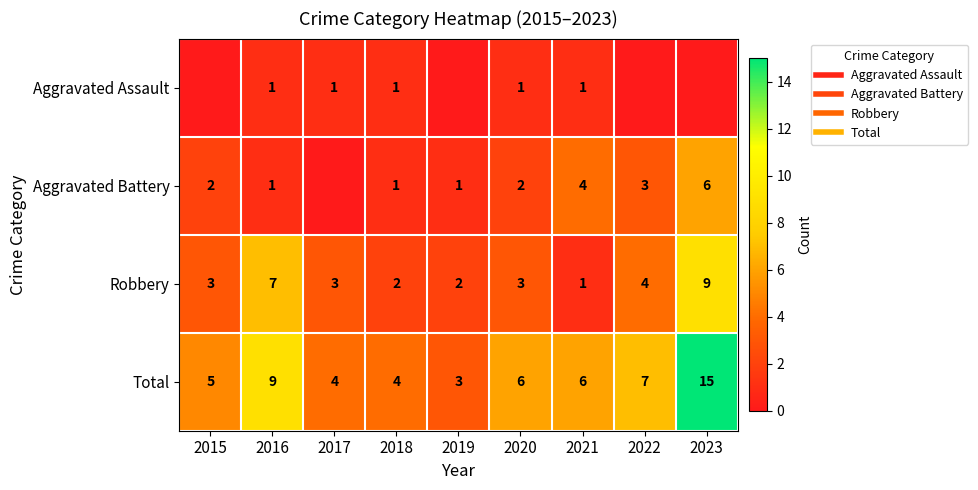

At which label is Robbery closest to 5?

2022